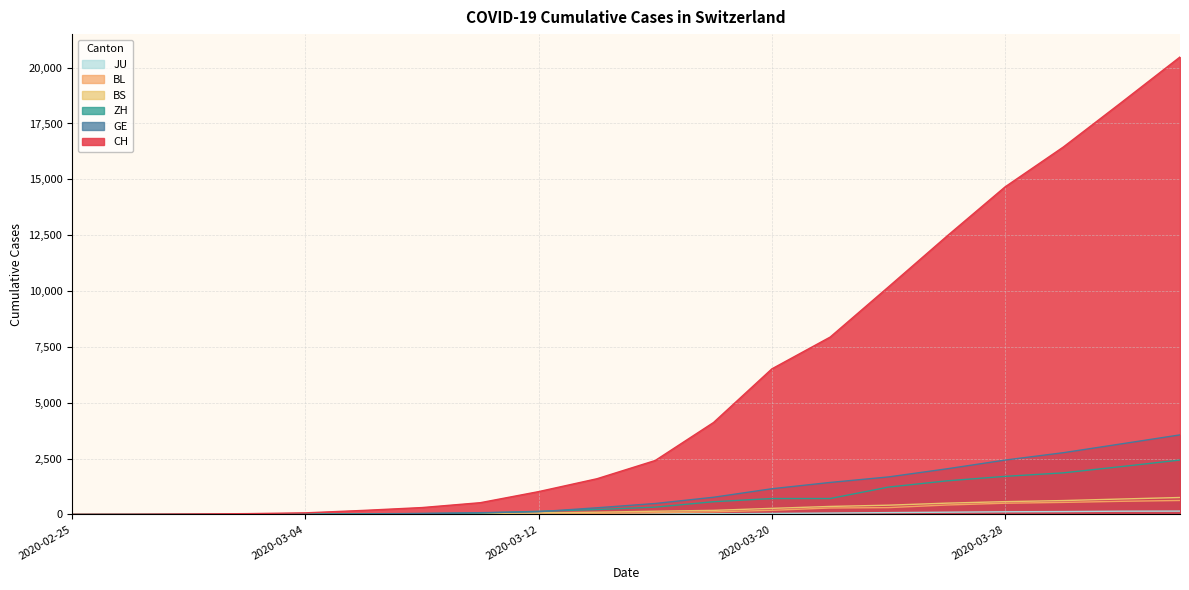

At how many categories does at least one series exceed 6801?

7